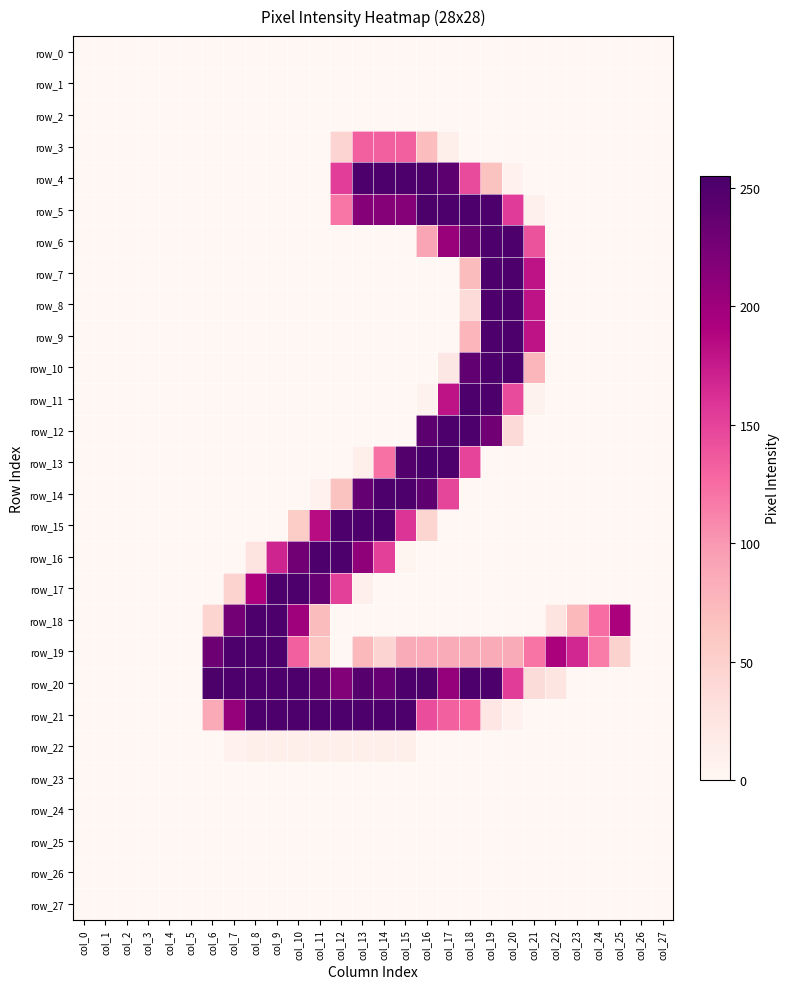

List the labels in order of row_23 value, smallest first.

col_0, col_1, col_2, col_3, col_4, col_5, col_6, col_7, col_8, col_9, col_10, col_11, col_12, col_13, col_14, col_15, col_16, col_17, col_18, col_19, col_20, col_21, col_22, col_23, col_24, col_25, col_26, col_27